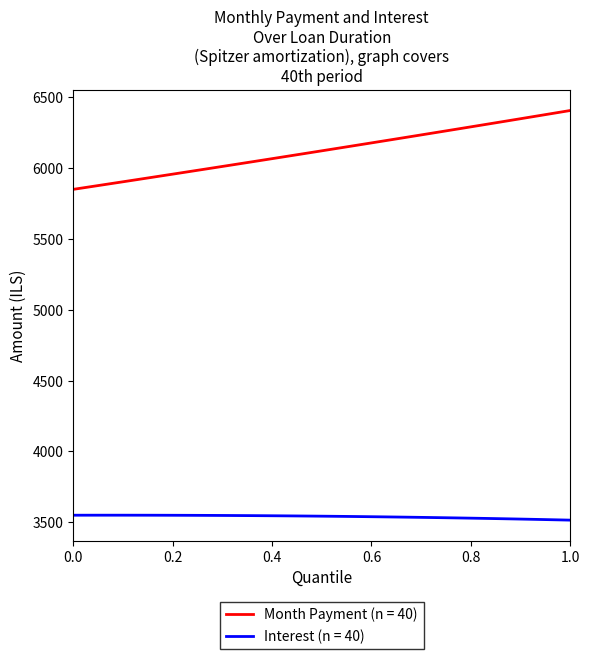

True or false: Month Payment (n = 40) and Interest (n = 40) intersect in this chart.

False